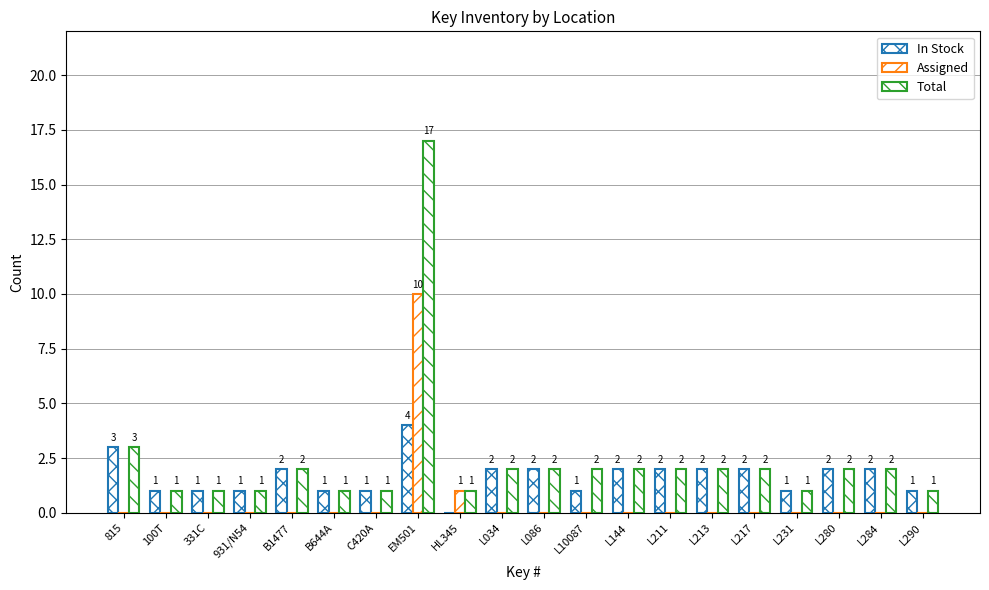

How many distinct data groups are displayed?

3